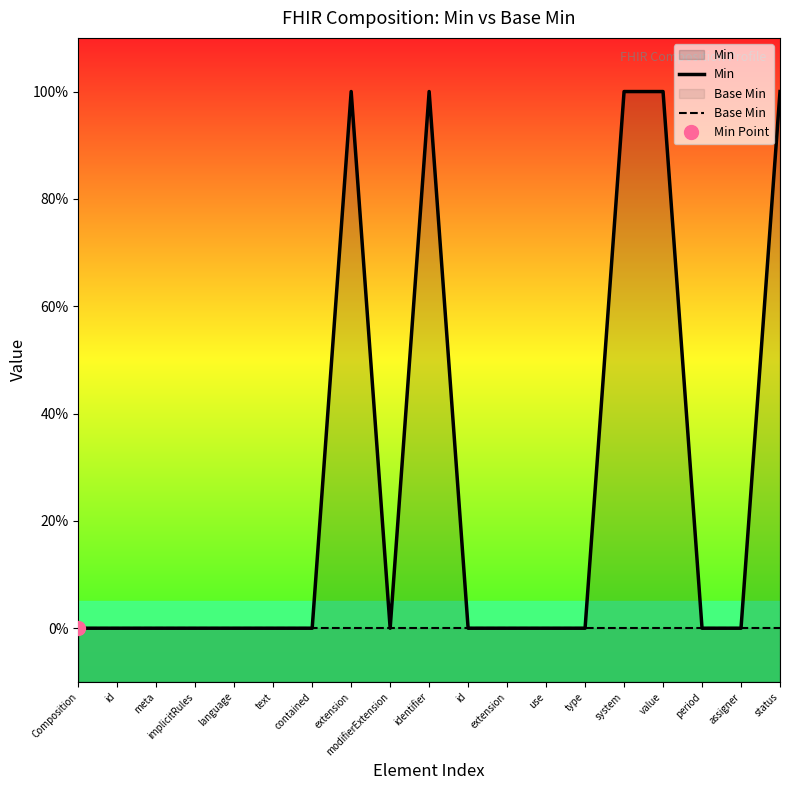

At which category does Min reach its first local peak?

extension